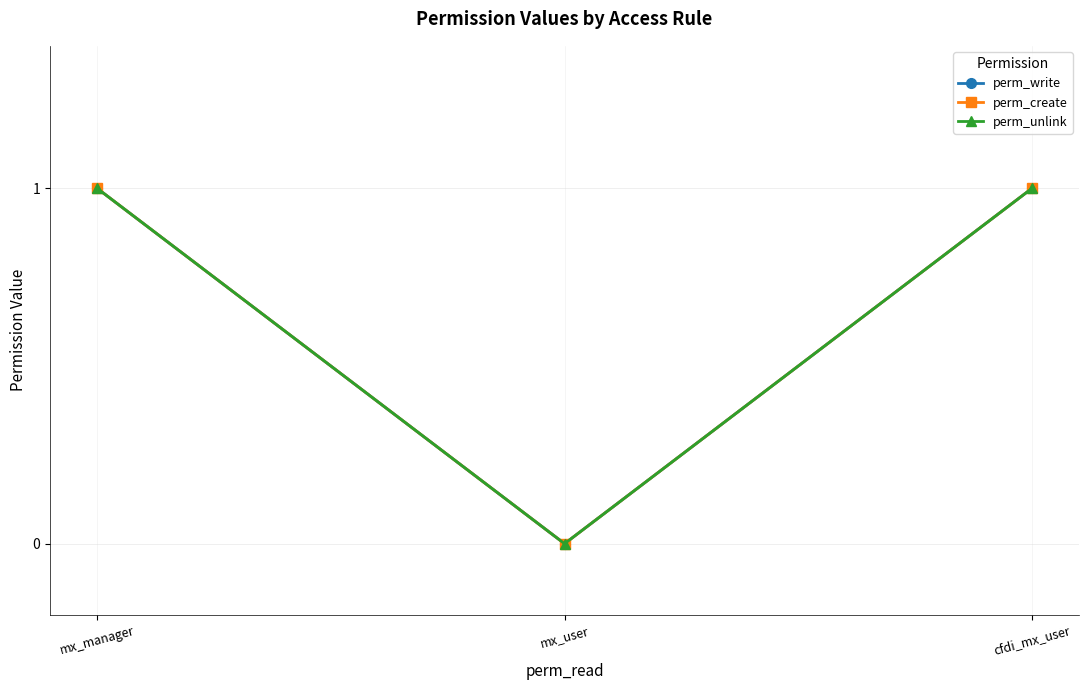

Rank the categories by perm_create value from highest to lowest.

mx_manager, cfdi_mx_user, mx_user